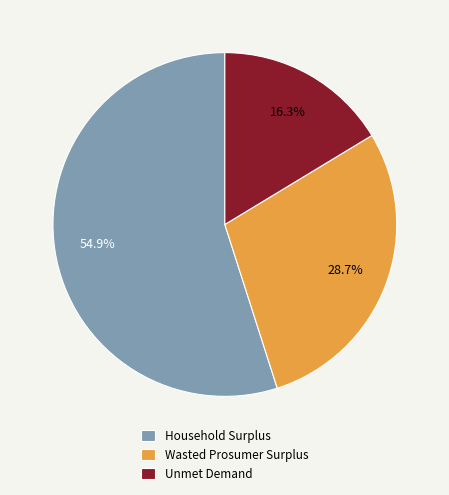

To the nearest percent, what portion does Household Surplus represent?

55%